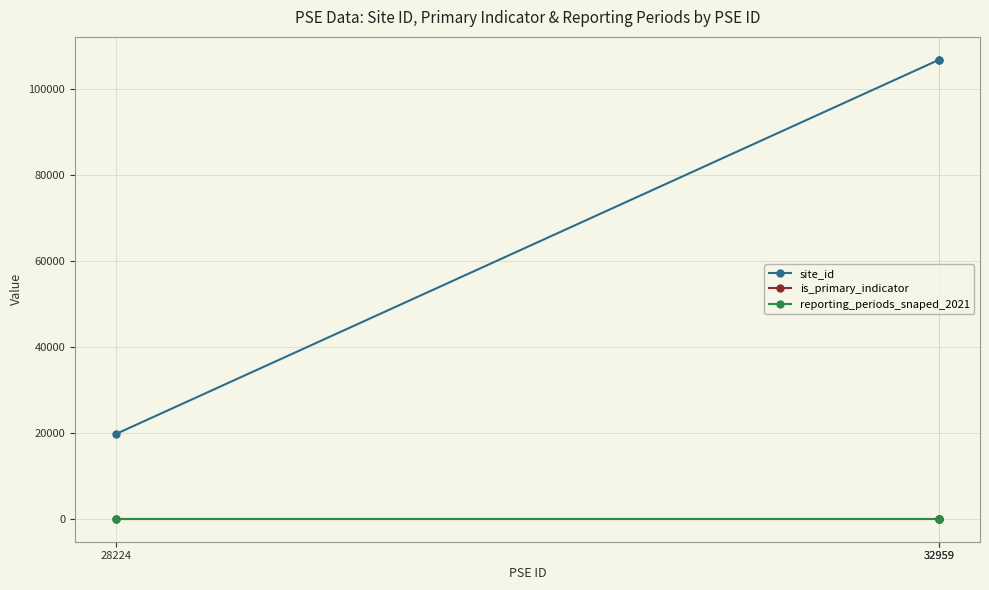

How many values in is_primary_indicator are above zero?

2